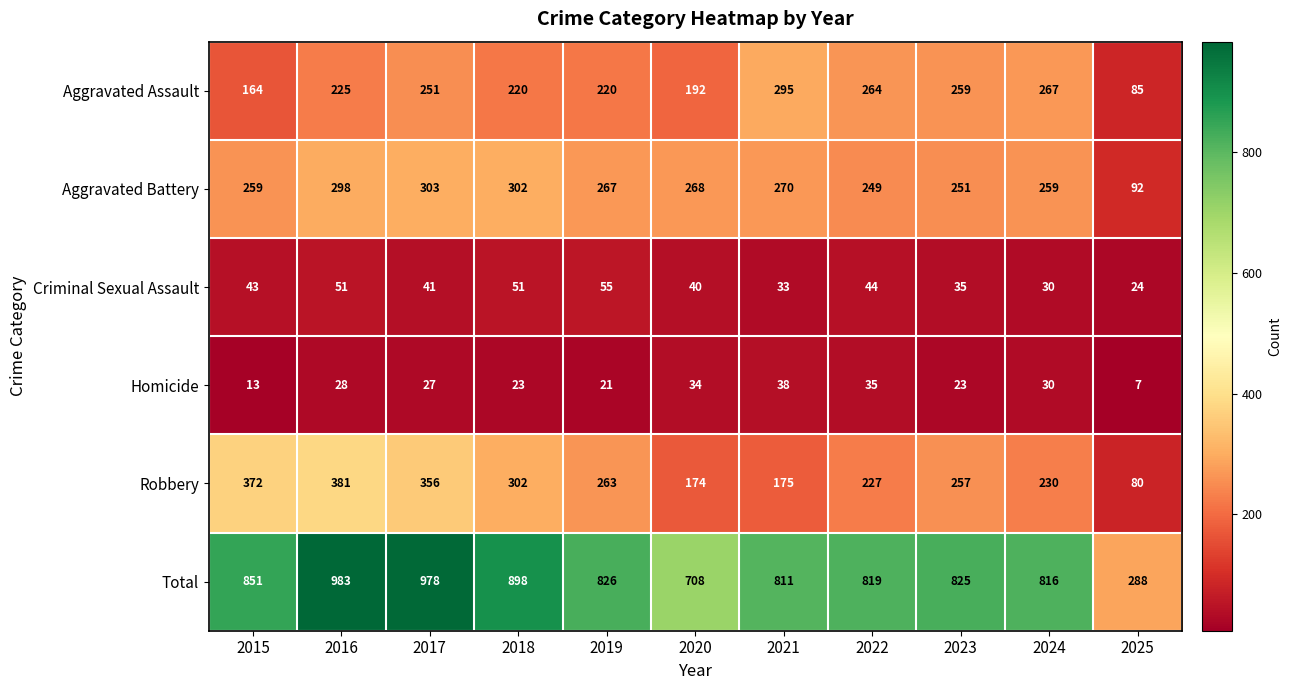

What is the spread (max minus min) of values at 2022?

784